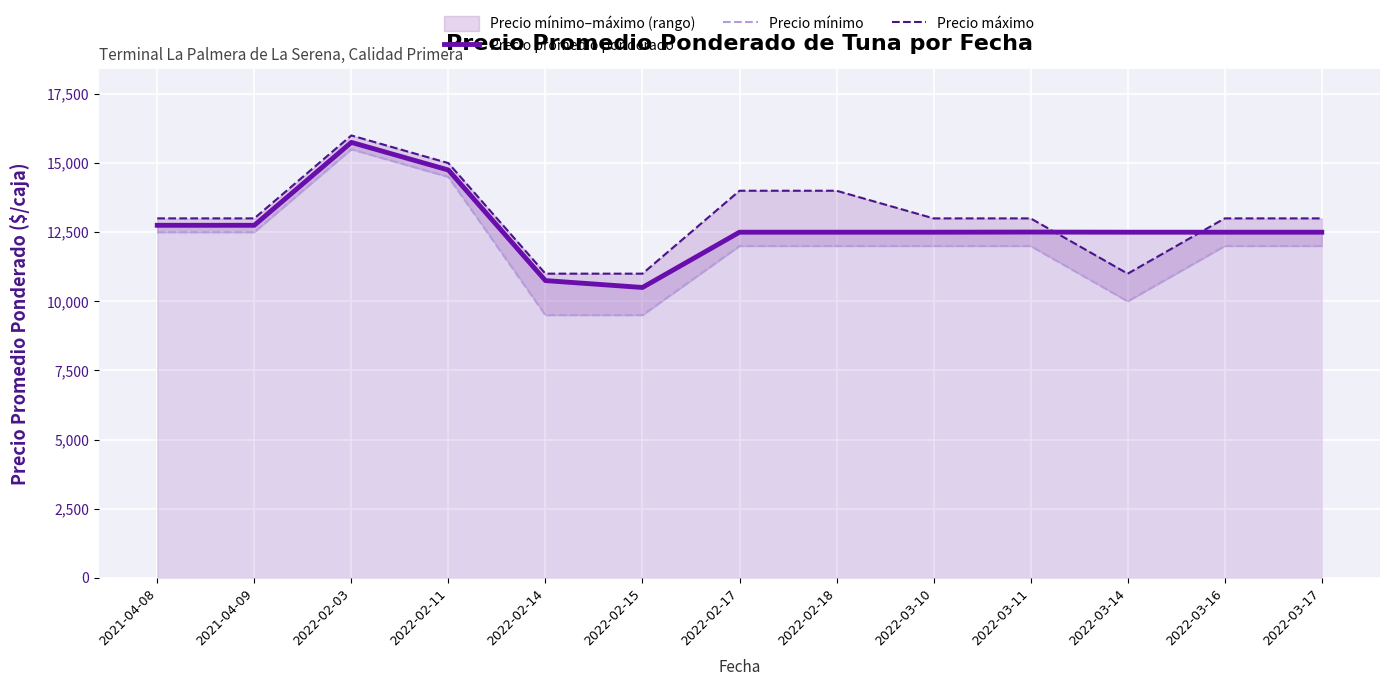

At 2022-03-14, list the series in order from smallest to largest.

Precio mínimo, Precio máximo, Precio promedio ponderado